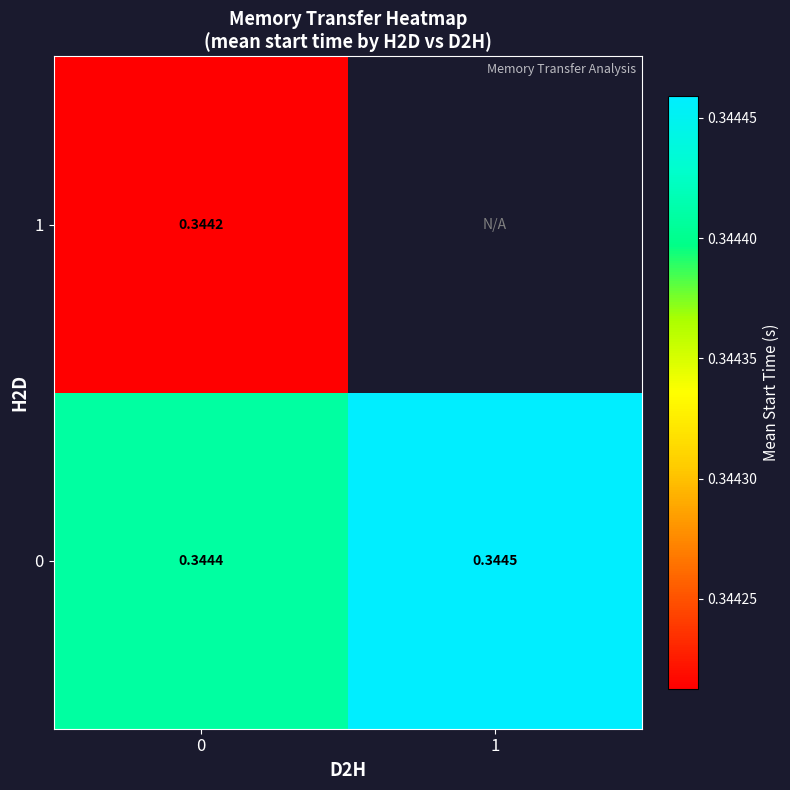

How many 0 values are between 0 and 1?

2